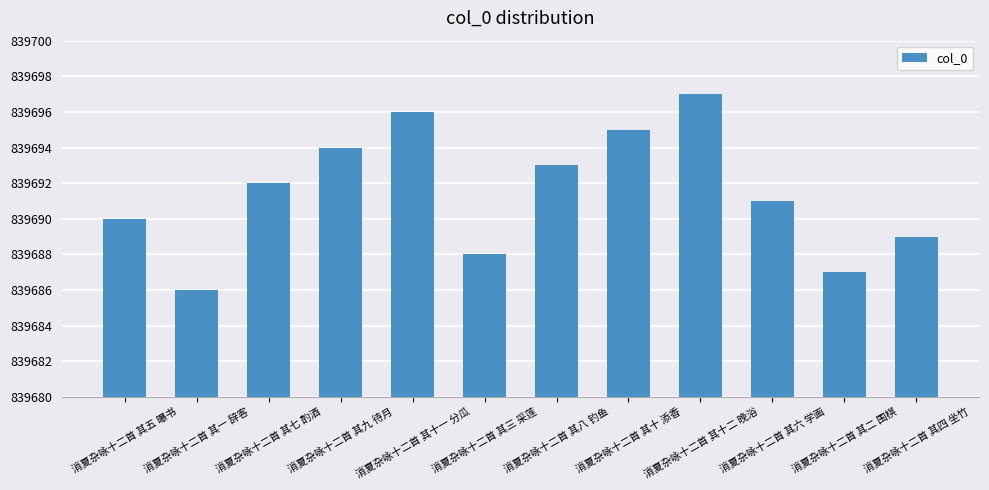

Rank the categories by value from lowest to highest.

消夏杂咏十二首 其一 辞客, 消夏杂咏十二首 其二 围棋, 消夏杂咏十二首 其三 采莲, 消夏杂咏十二首 其四 坐竹, 消夏杂咏十二首 其五 曝书, 消夏杂咏十二首 其六 学画, 消夏杂咏十二首 其七 酌酒, 消夏杂咏十二首 其八 钓鱼, 消夏杂咏十二首 其九 待月, 消夏杂咏十二首 其十 添香, 消夏杂咏十二首 其十一 分瓜, 消夏杂咏十二首 其十二 晚浴